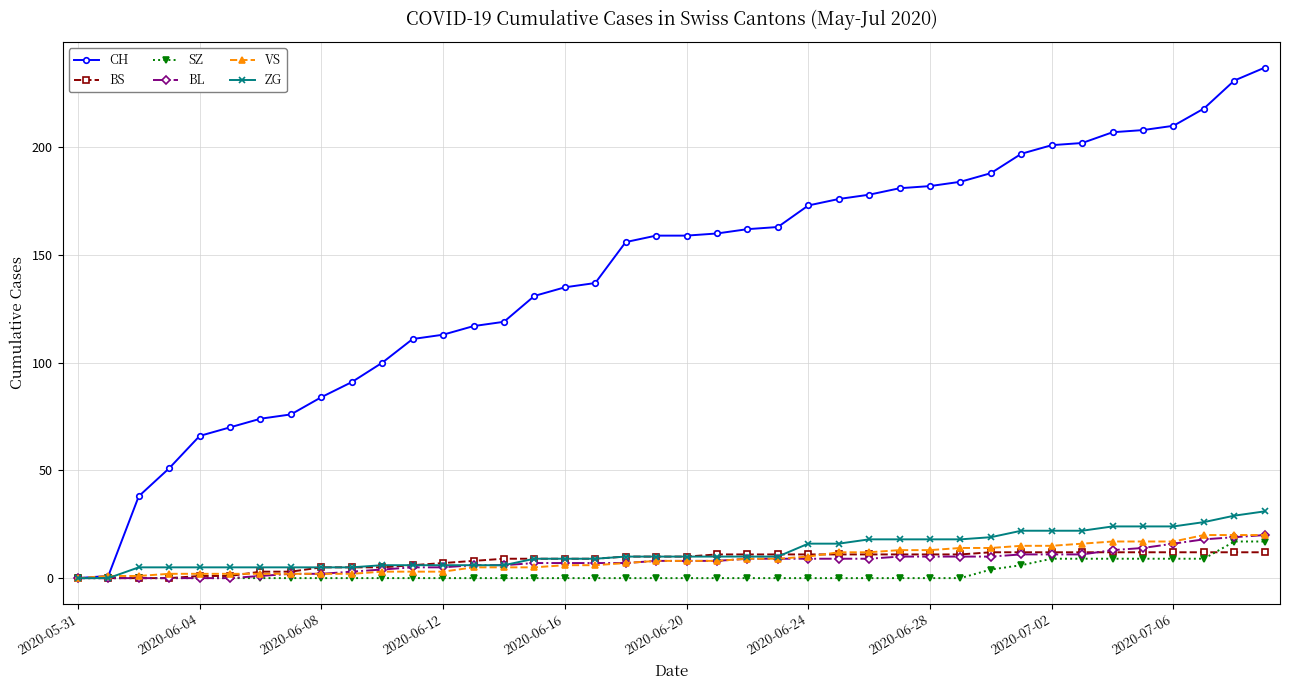

What is the maximum value shown in the chart?

237